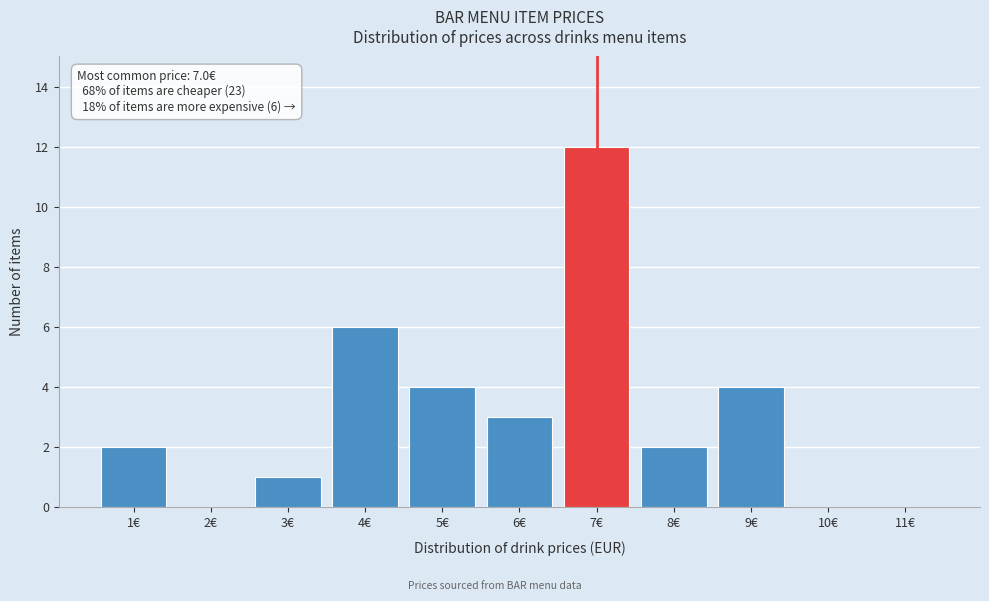

Reading left to right, extract all data points from this chart.

1€=2	2€=0	3€=1	4€=6	5€=4	6€=3	7€=12	8€=2	9€=4	10€=0	11€=0